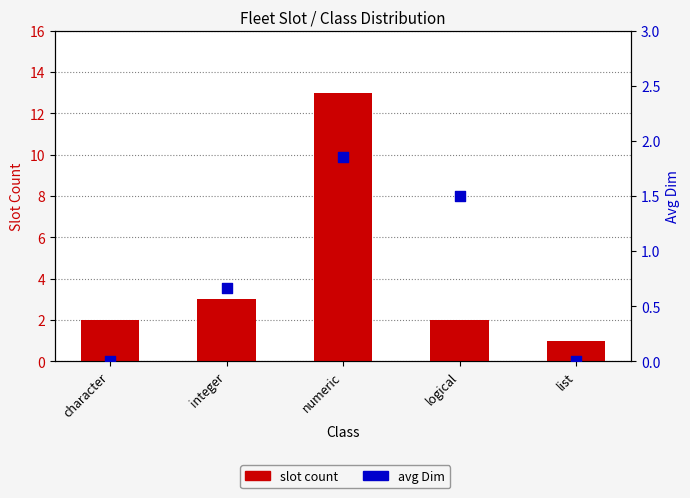

What are all the series names shown in the legend?

slot count, avg Dim